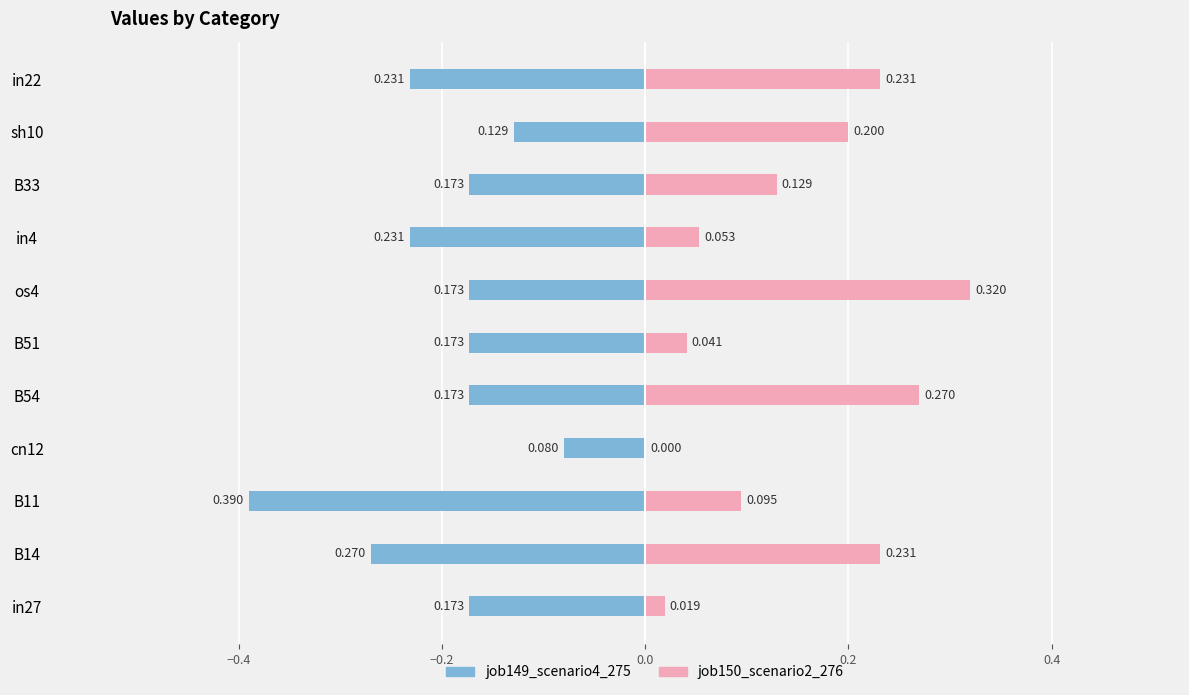

What is the difference between the maximum and minimum values in the job150_scenario2_276 series?

0.3